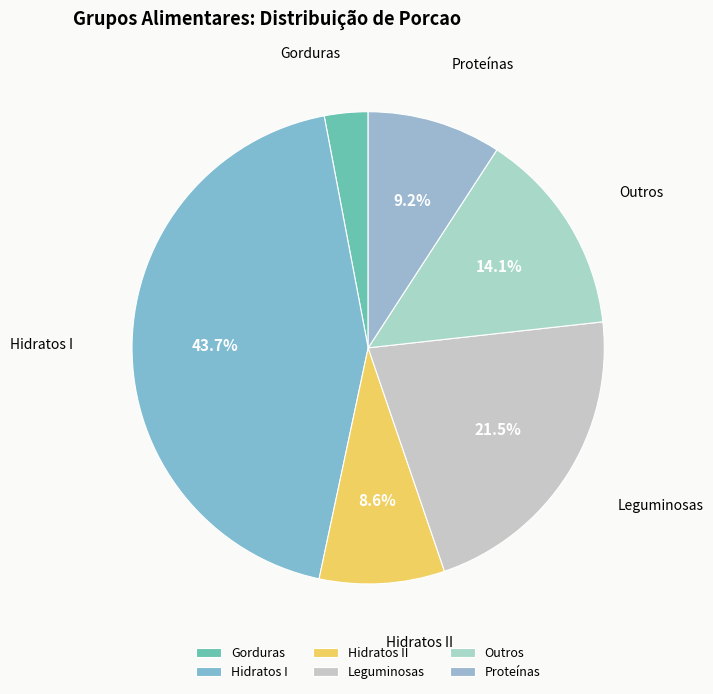

Which category has the biggest portion of the pie?

Hidratos I